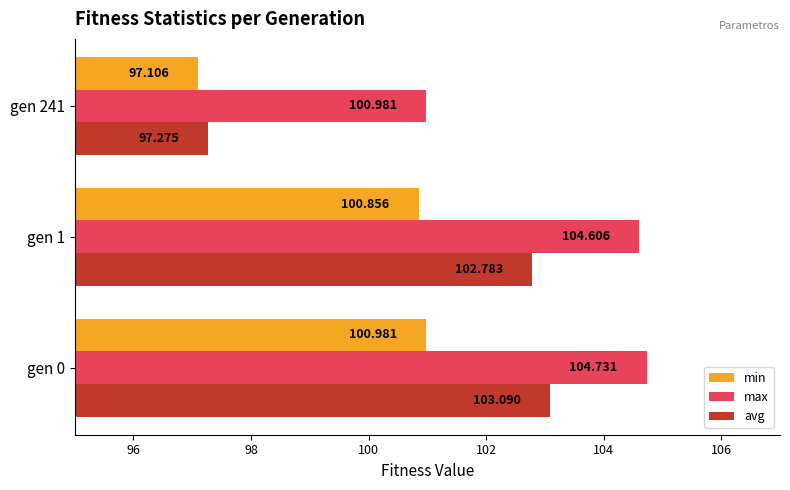

Which series has the largest total across all categories?

max